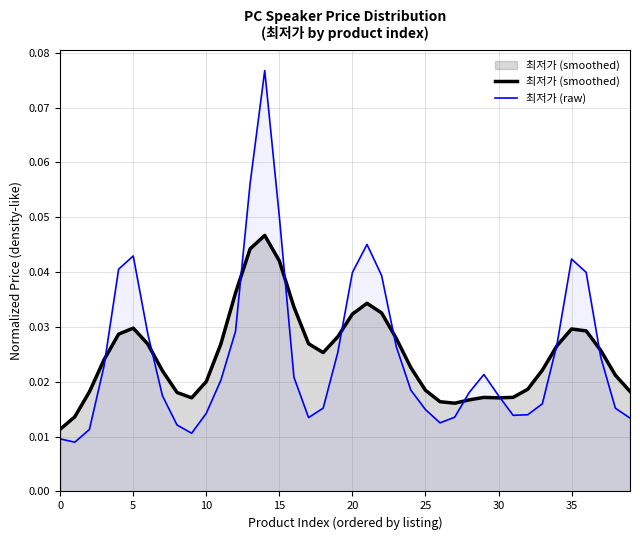

At how many categories does at least one series exceed 0?

40